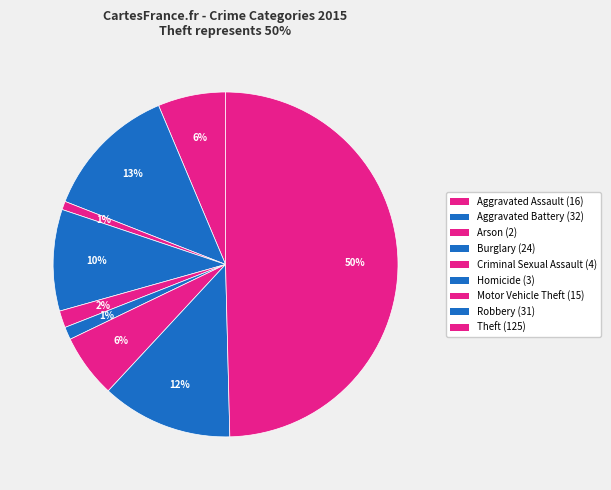

Rank the categories by value from lowest to highest.

Arson, Homicide, Criminal Sexual Assault, Motor Vehicle Theft, Aggravated Assault, Burglary, Robbery, Aggravated Battery, Theft